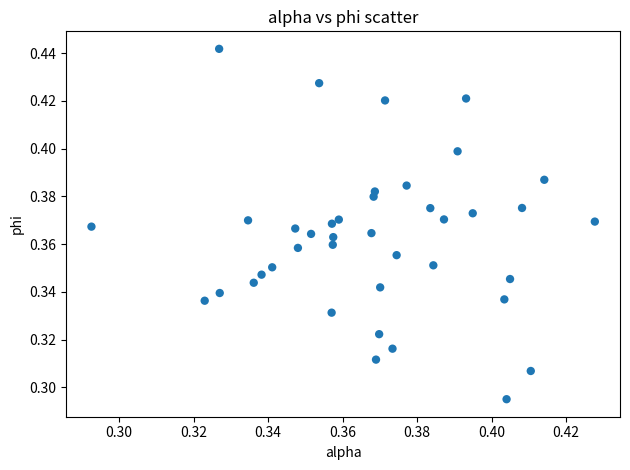

Count the number of points in this scatter plot.

40